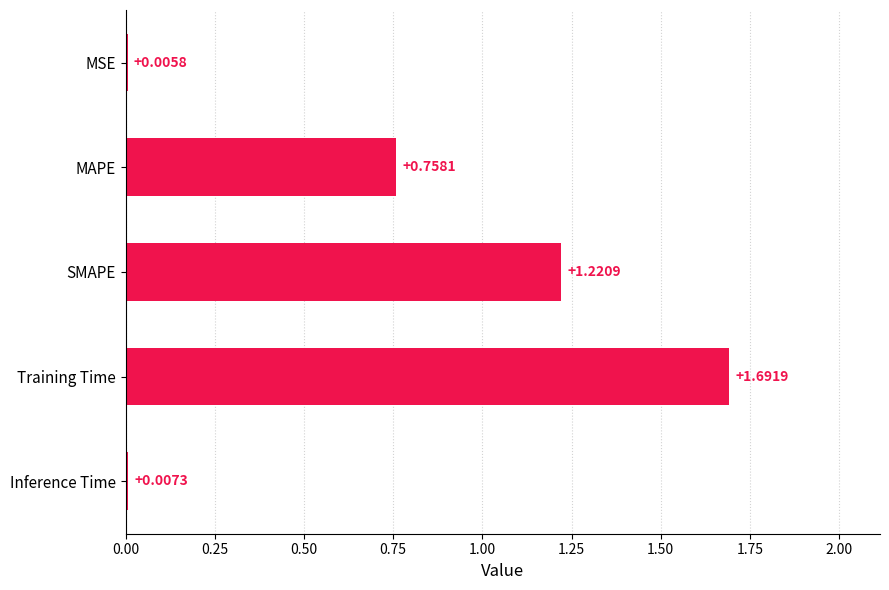

What is the sum of the values at SMAPE and MAPE?

2.0